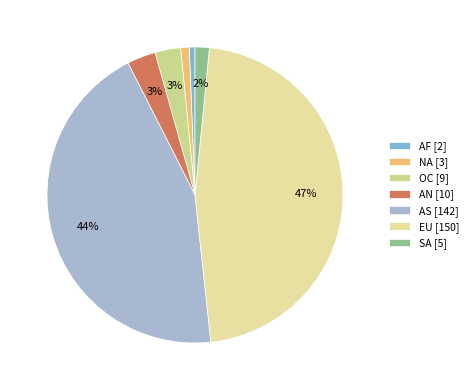

Combined, do EU and NA account for over 50%?

No